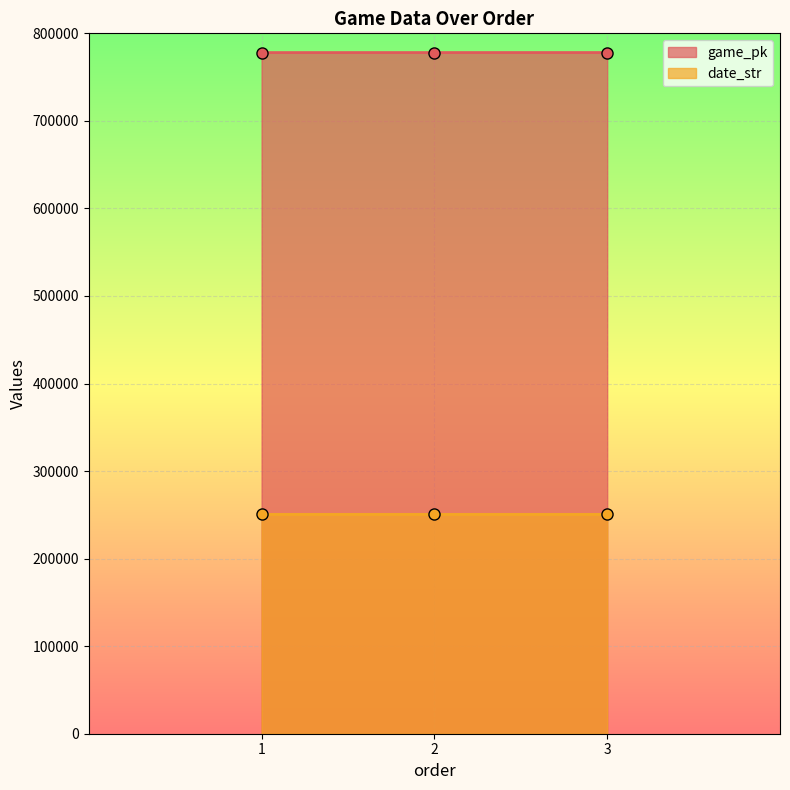

Rank the series by their average value, from lowest to highest.

date_str, game_pk